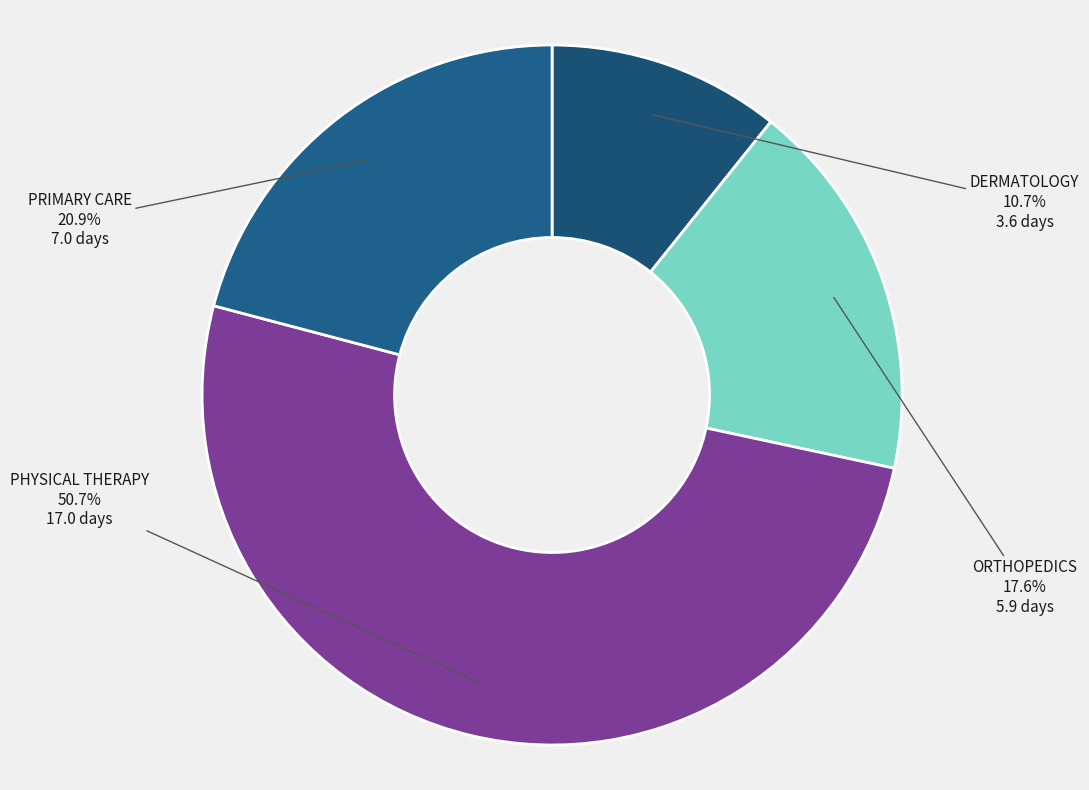

To the nearest percent, what percentage of the pie is PRIMARY CARE?

21%